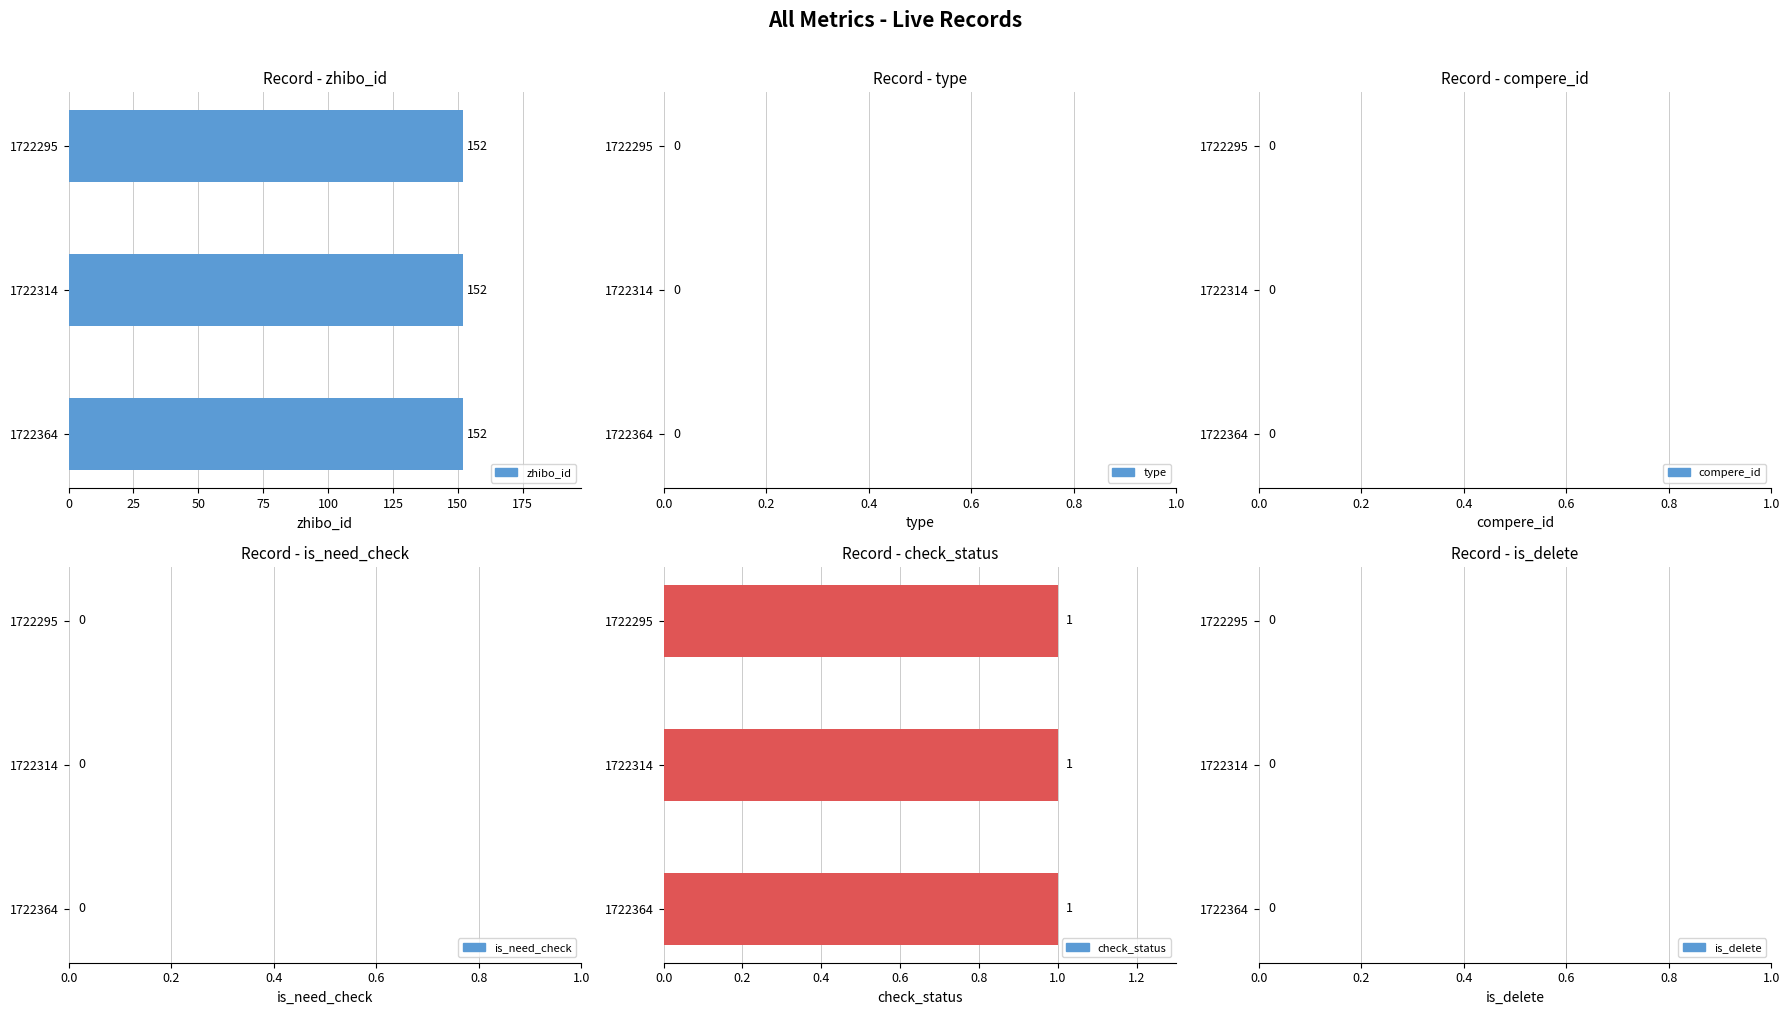

How many groups of bars are there?

3